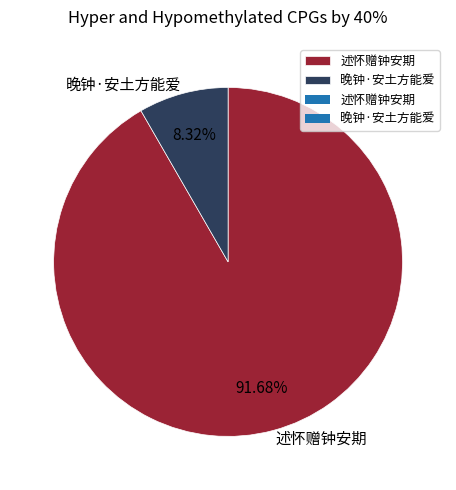

Rank the categories by value from lowest to highest.

晚钟·安土方能爱, 述怀赠钟安期